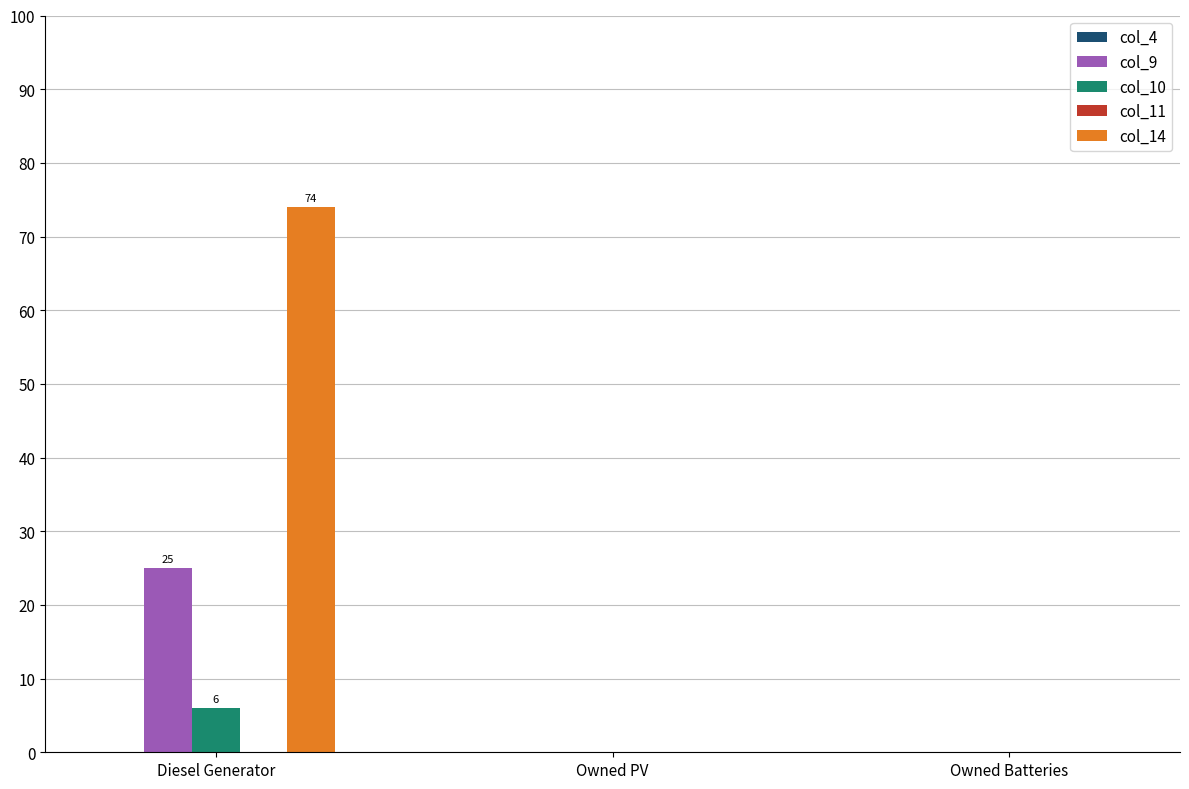

Is it true that col_14 equals 0 at Owned PV?

True